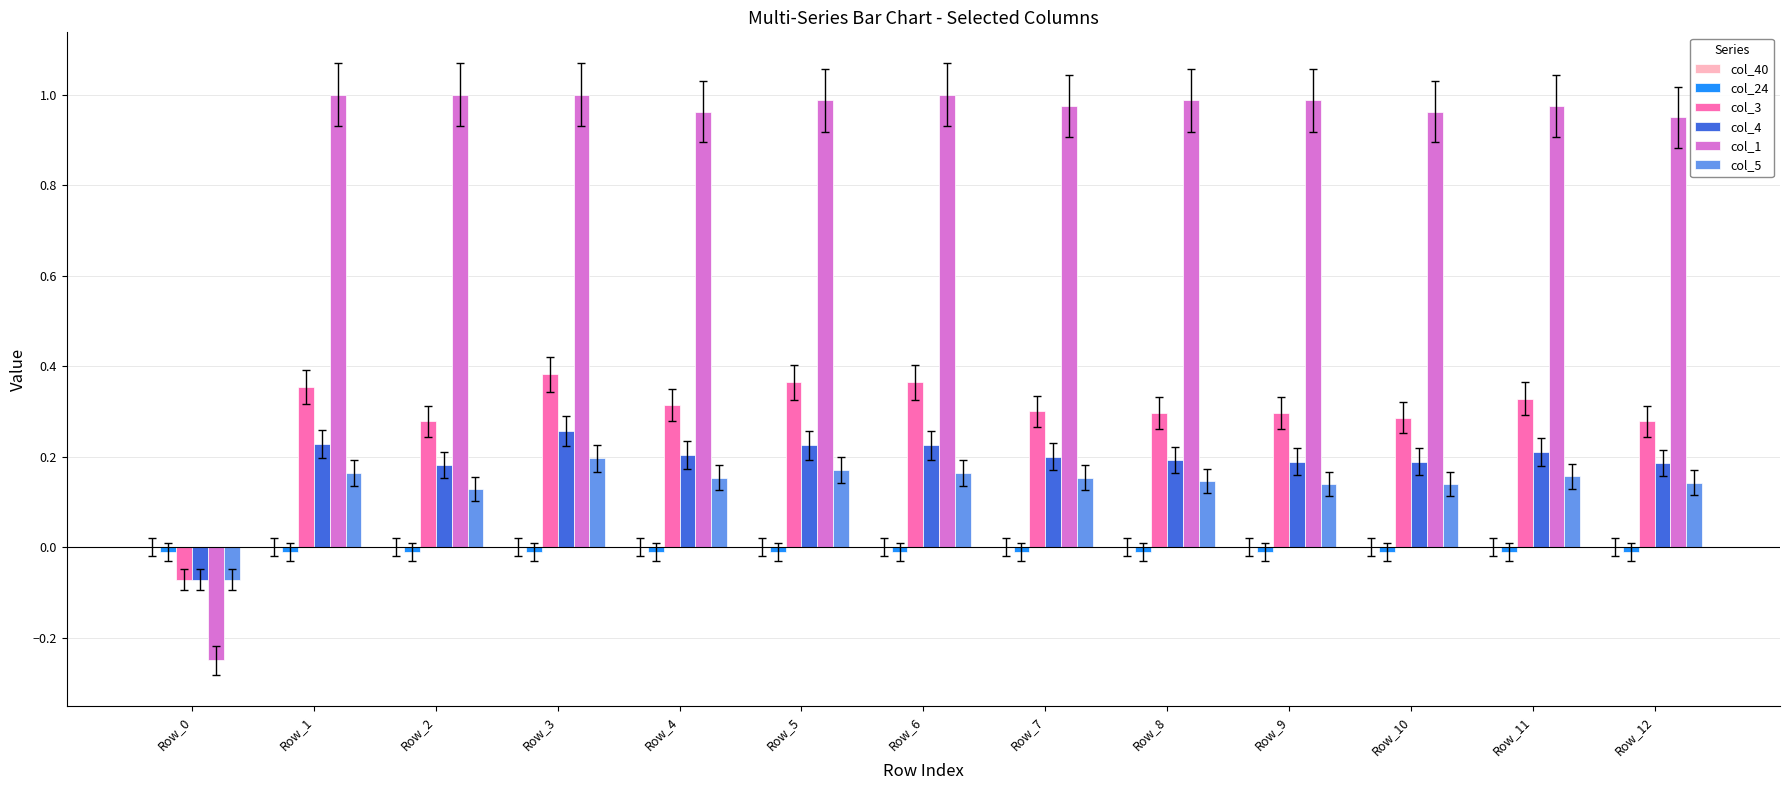

Count the number of data series in this chart.

5